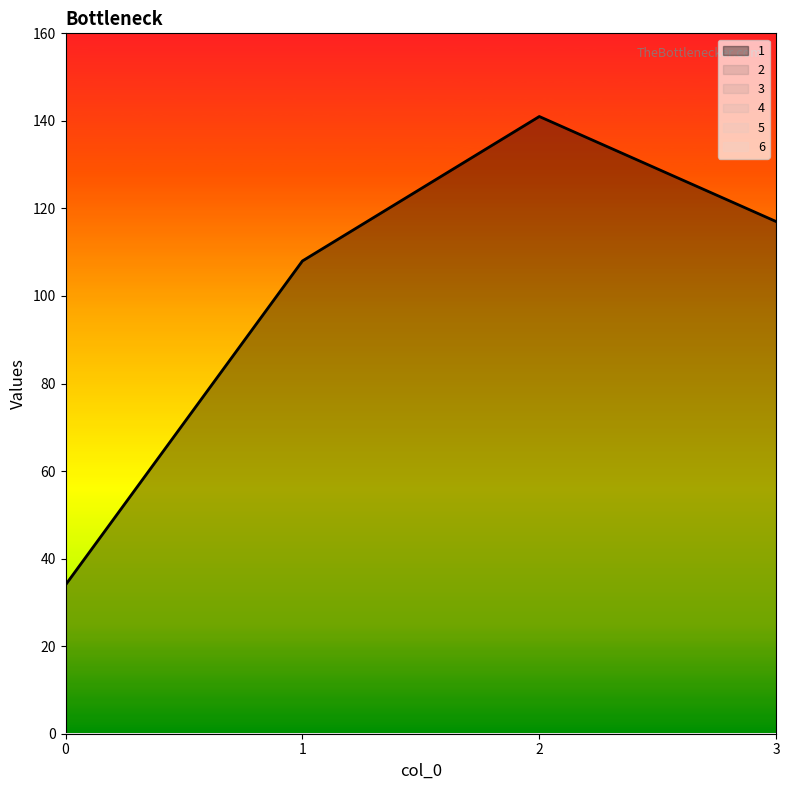

List the labels in order of 4 value, smallest first.

0, 1, 2, 3